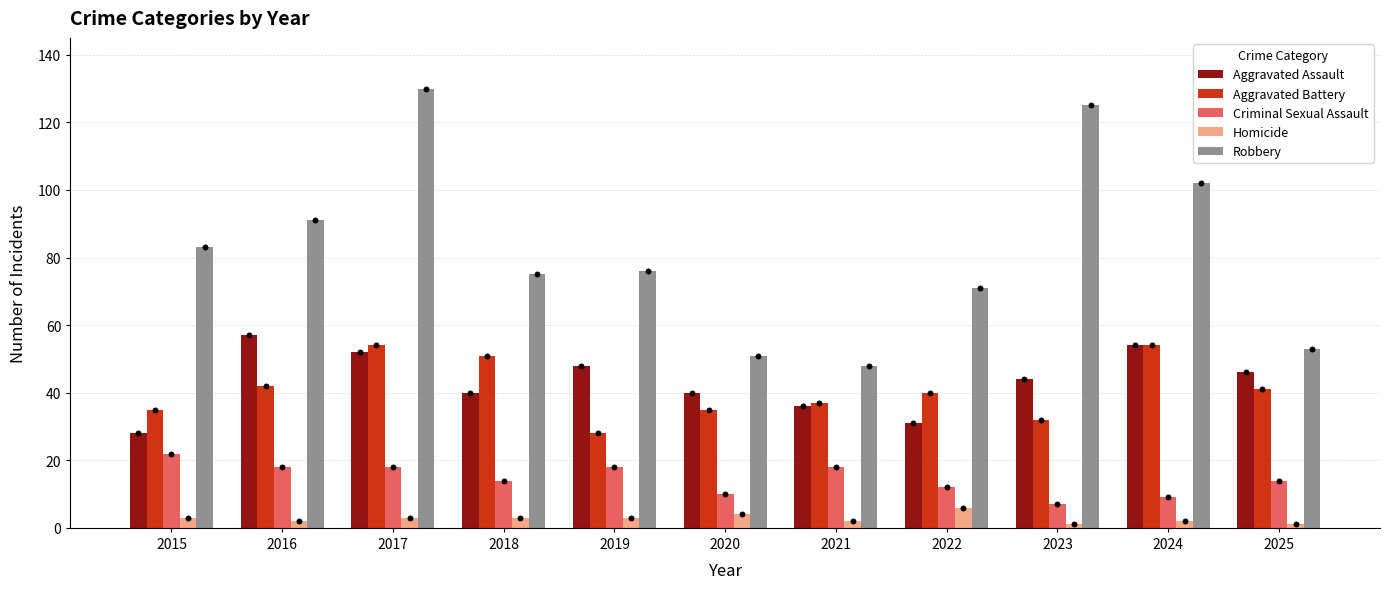

At which category is the sum across all series the highest?

2017